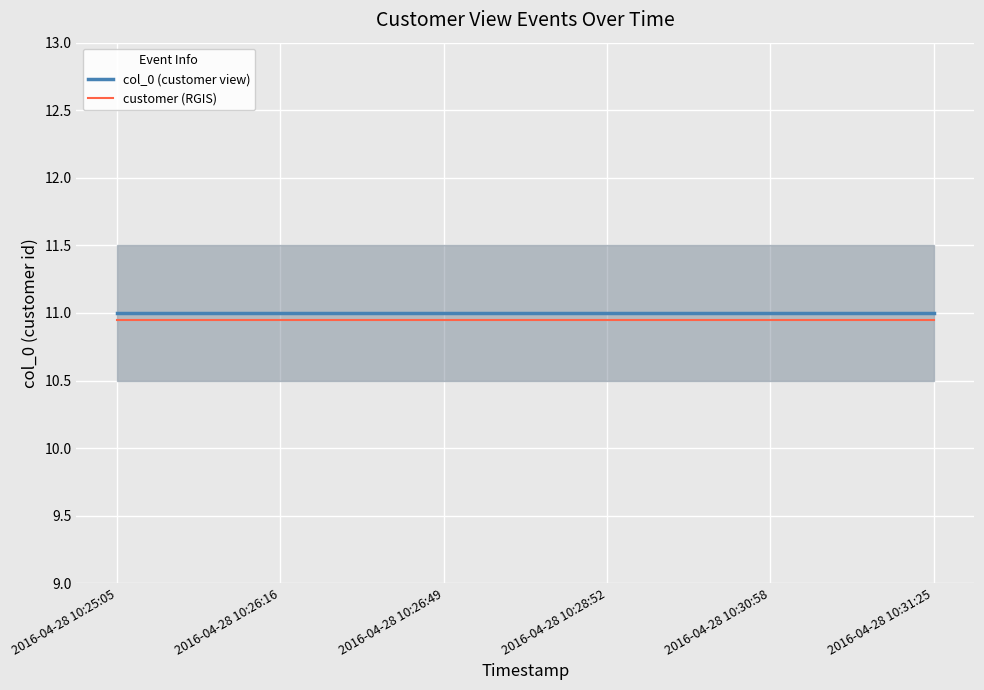

Which category has the lowest value in the customer (RGIS) series?

2016-04-28 10:25:05